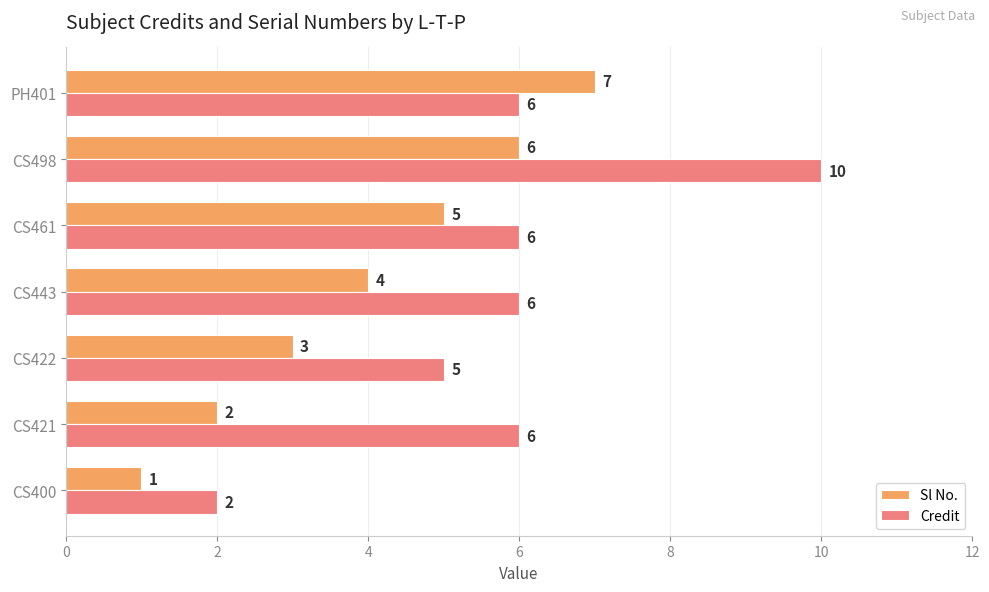

Count the Sl No. values in the range 2 to 6.

5